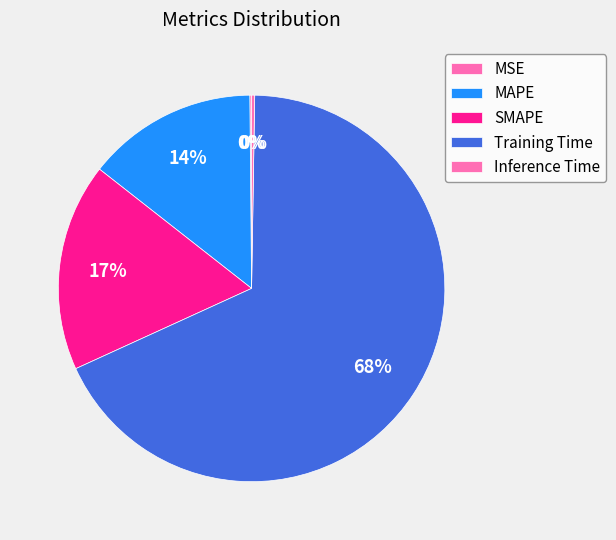

Which has a higher value, Inference Time or SMAPE?

SMAPE